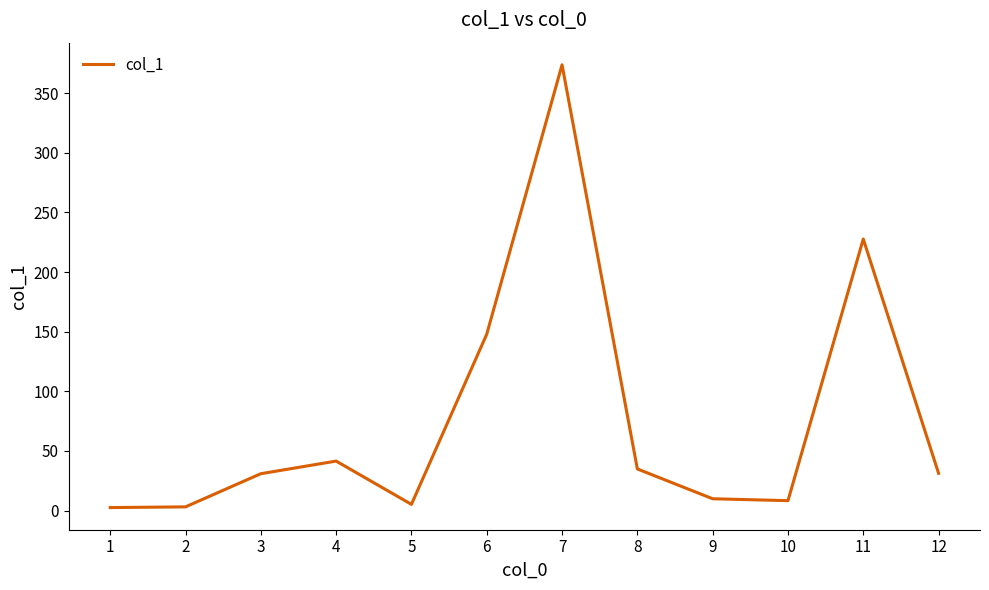

Count the number of values greater than 31.

6